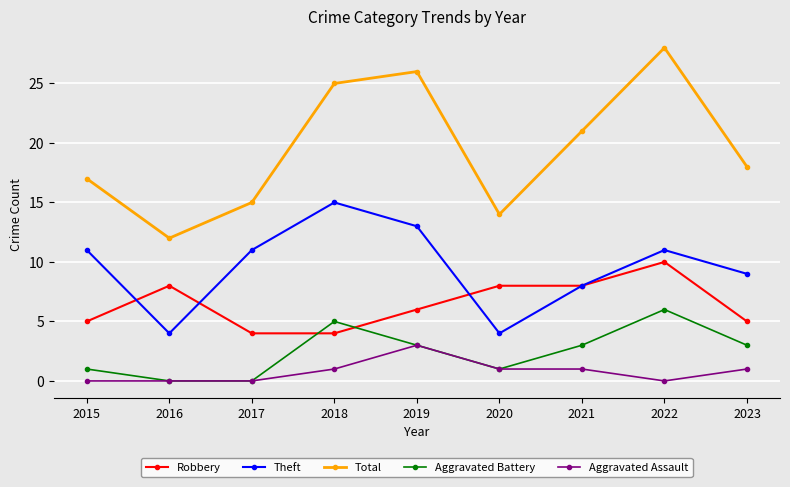

Is the value of Robbery at 2023 greater than the value of Aggravated Assault at 2015?

Yes